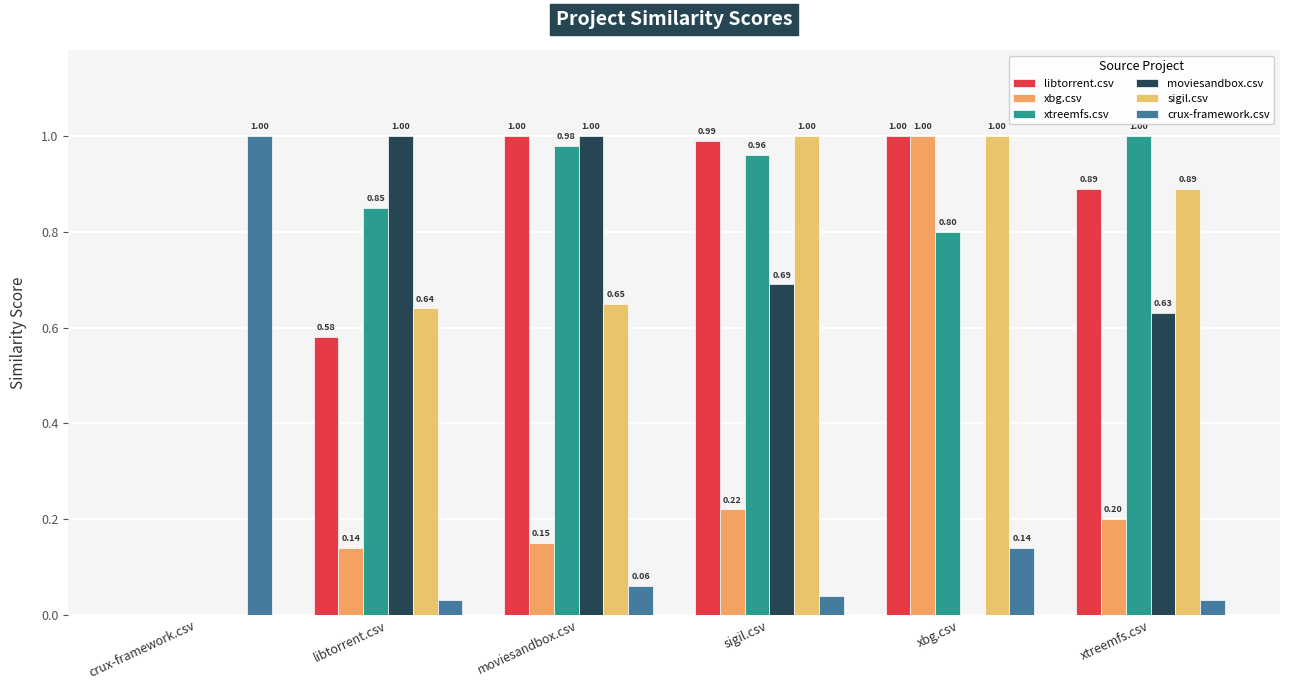

How many values in the sigil.csv series exceed 0?

5